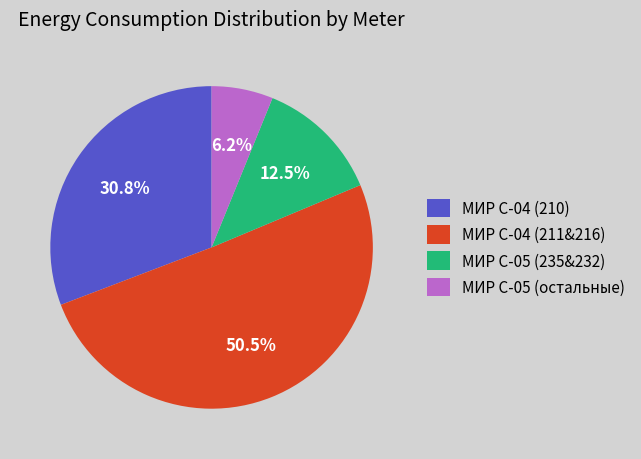

Which has a higher value, МИР С-05 (остальные) or МИР С-04 (211&216)?

МИР С-04 (211&216)